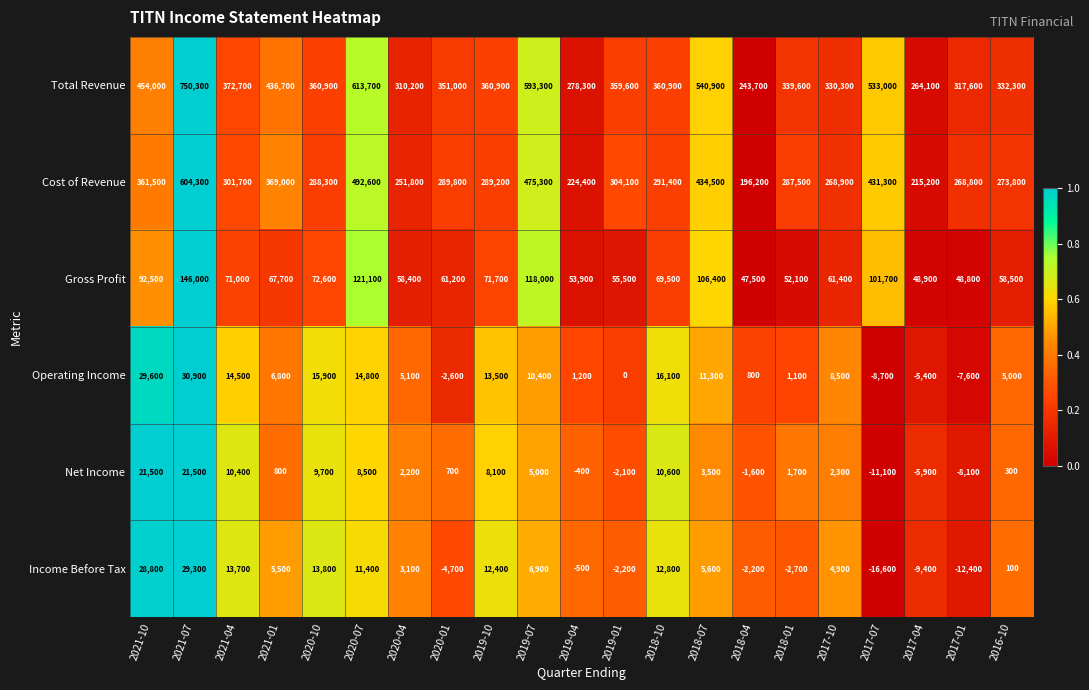

The Income Before Tax series shows 5985 at 2021-10. True or false?

False